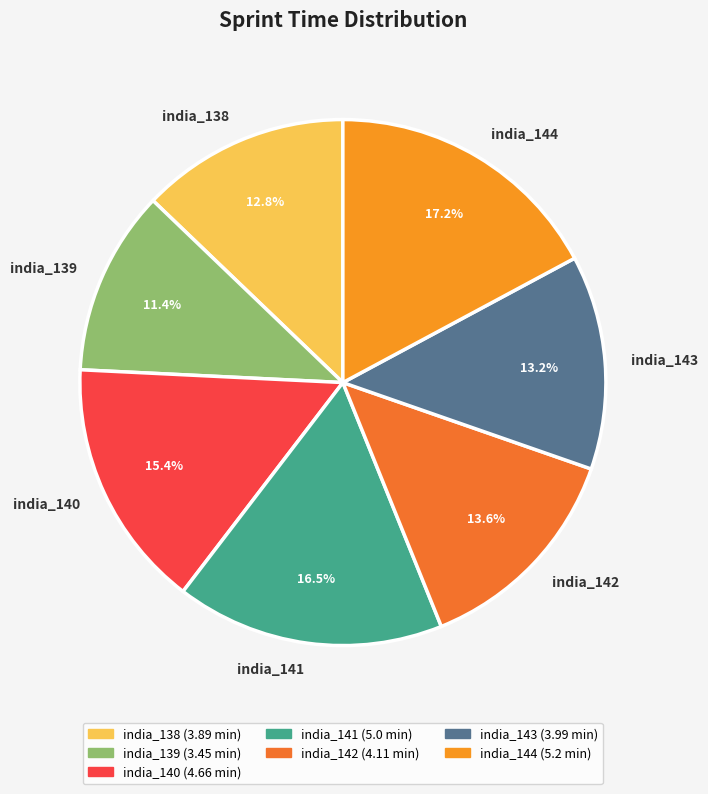

How many slices are in this pie chart?

7